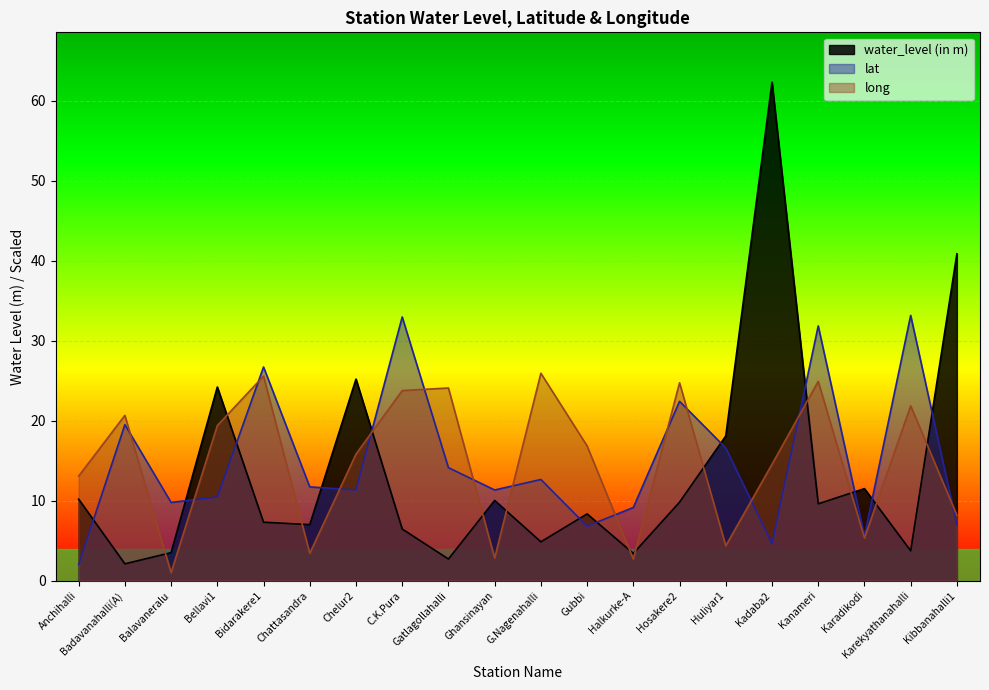

What position from the left is Kibbanahalli1?

20